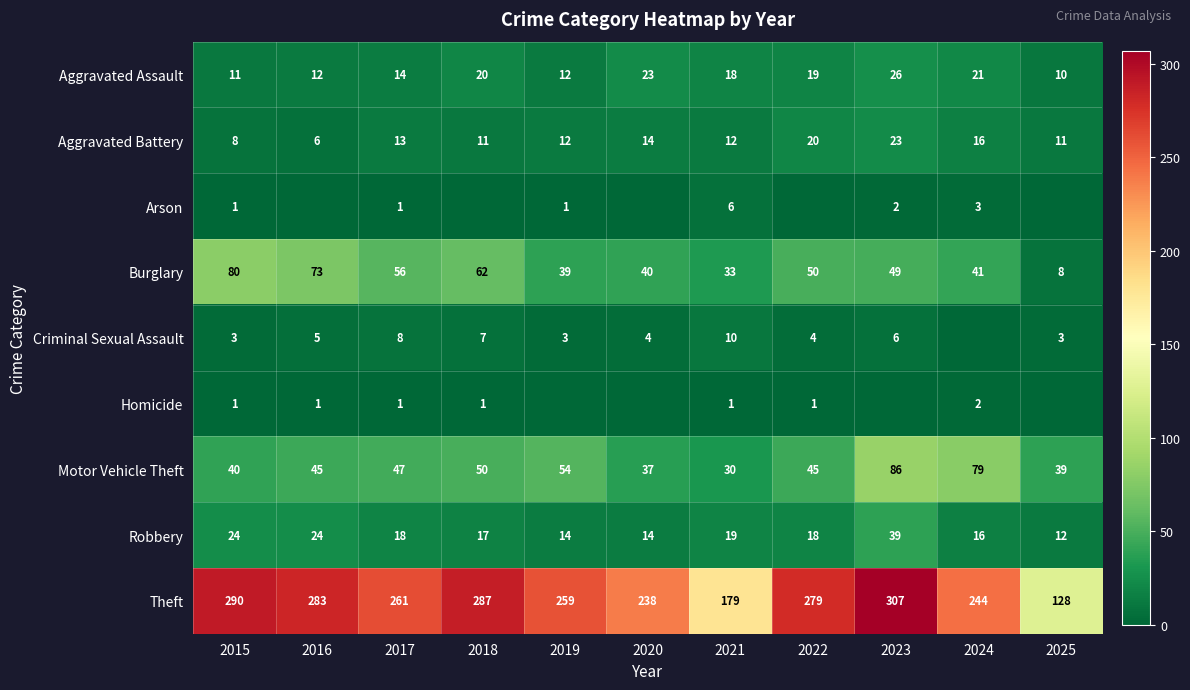

How many categories are shown in the chart?

11